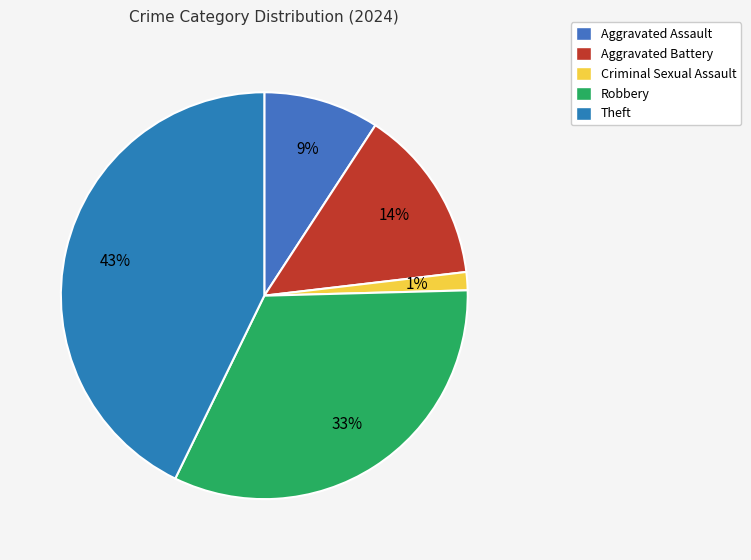

Does Aggravated Assault represent more than half of the total?

No